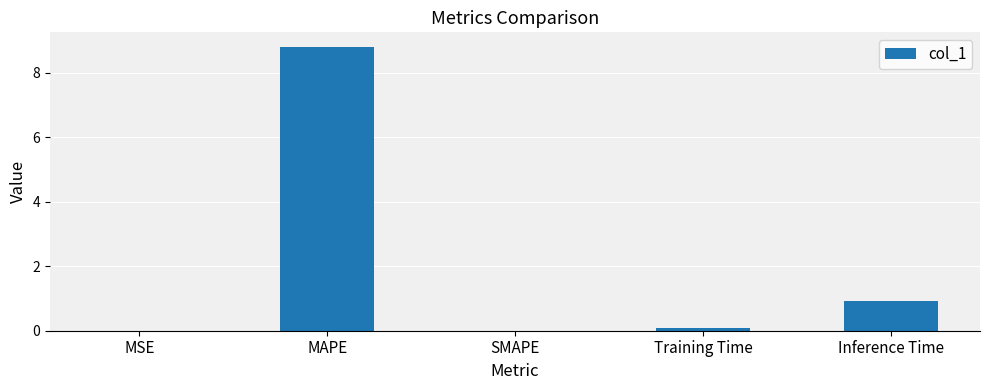

At which label is the value closest to 4?

Inference Time